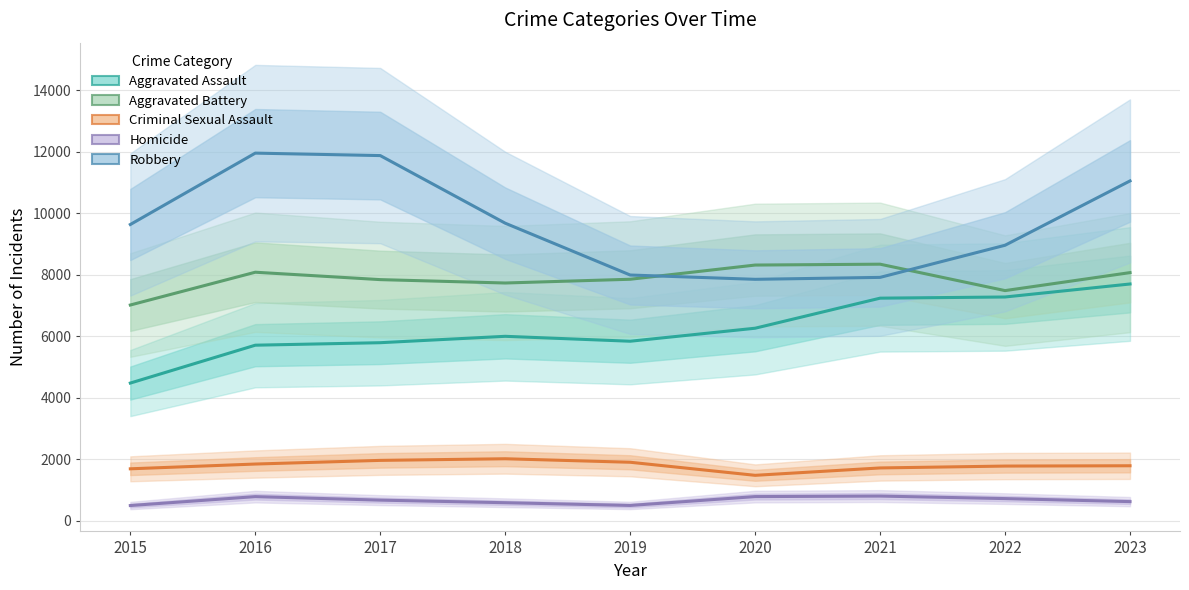

The value of Aggravated Assault at 2022 is 11600. True or false?

False